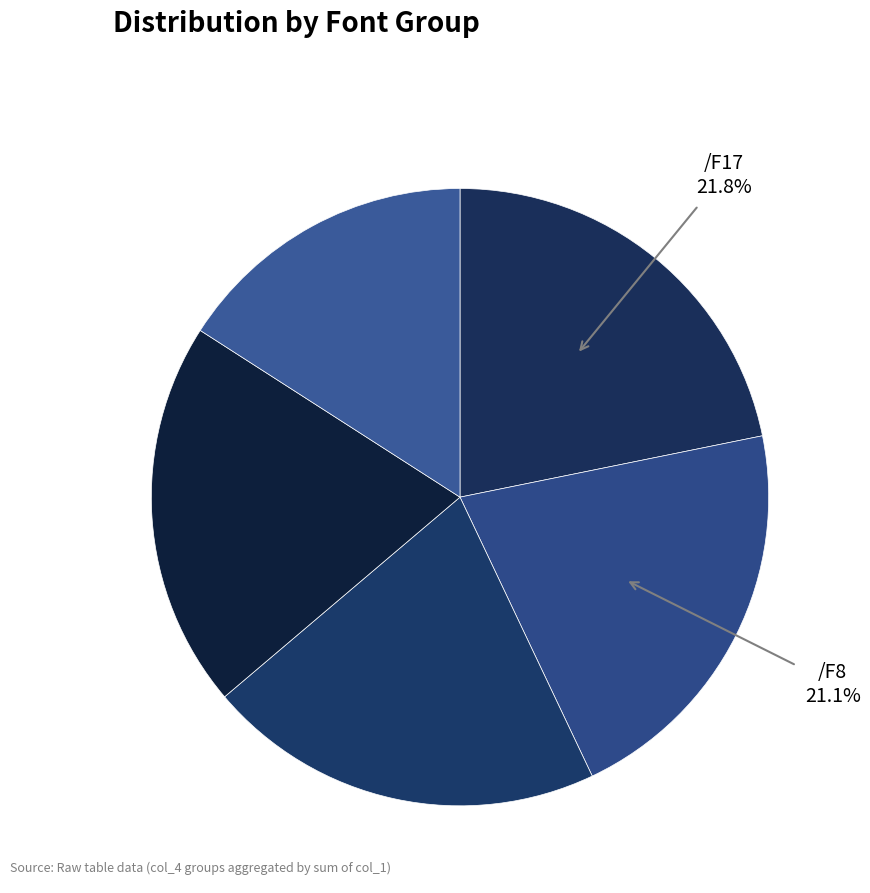

Count the number of slices in the pie.

5